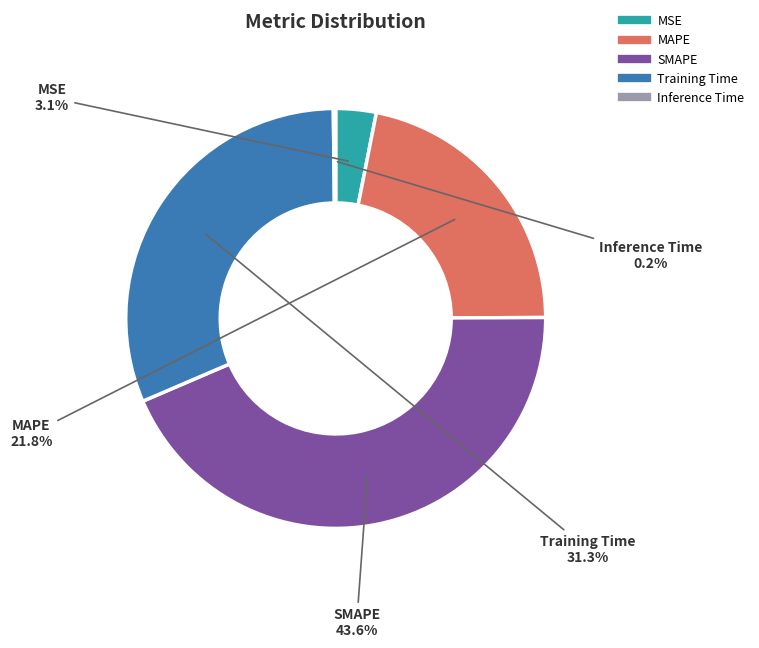

Which has a higher value, MSE or SMAPE?

SMAPE